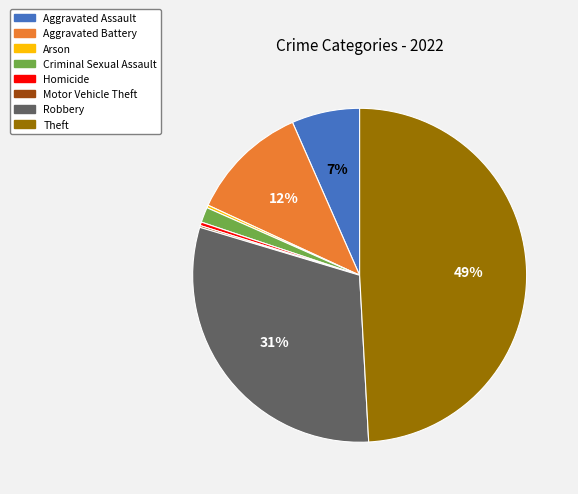

Combined, do Robbery and Aggravated Assault account for over 50%?

No